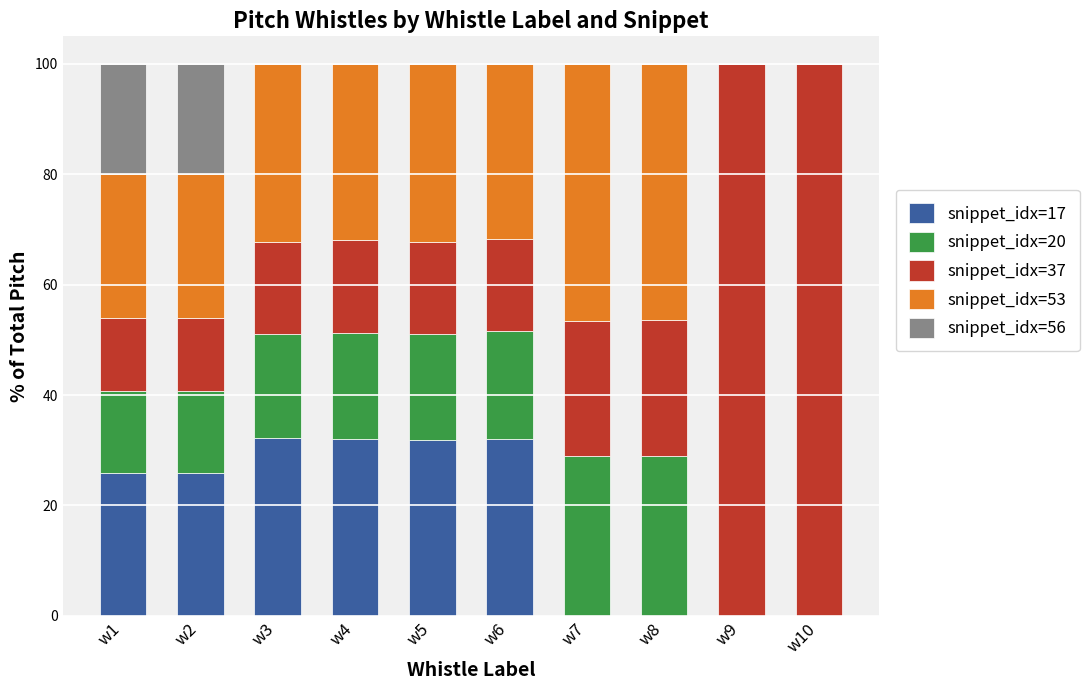

The snippet_idx=17 series shows 21.2 at w7. True or false?

False